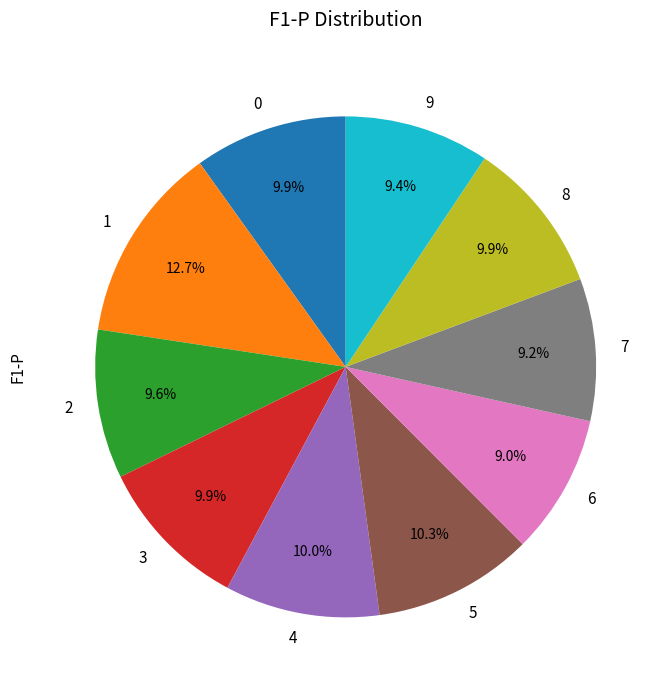

Do 2 and 3 together represent more than half of the pie?

No